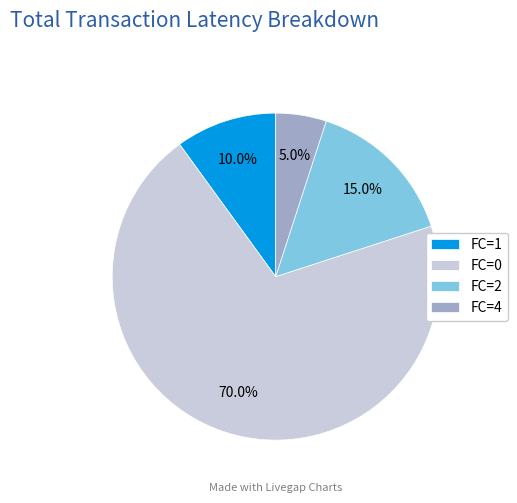

Which slice represents more than half of the pie?

FC=0